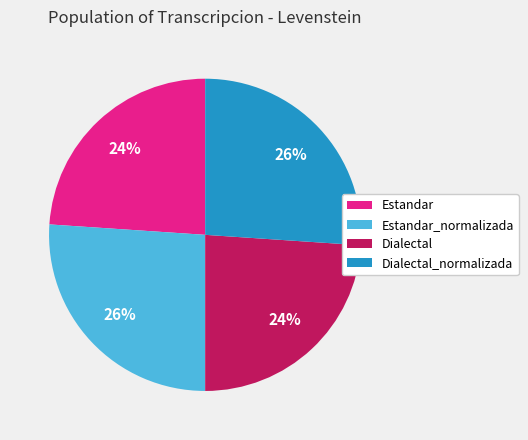

What percentage is the Estandar slice, to the nearest percent?

24%